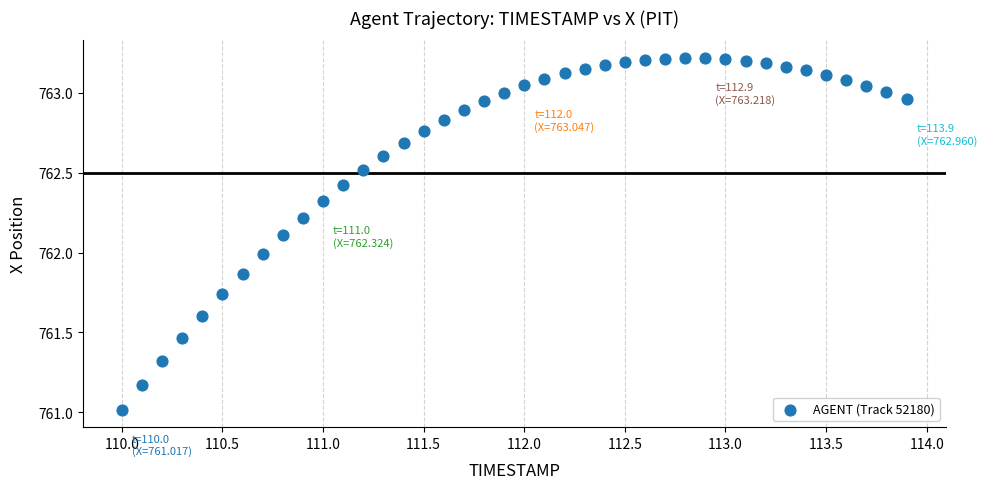

What is the range of X values (max minus min)?

3.9